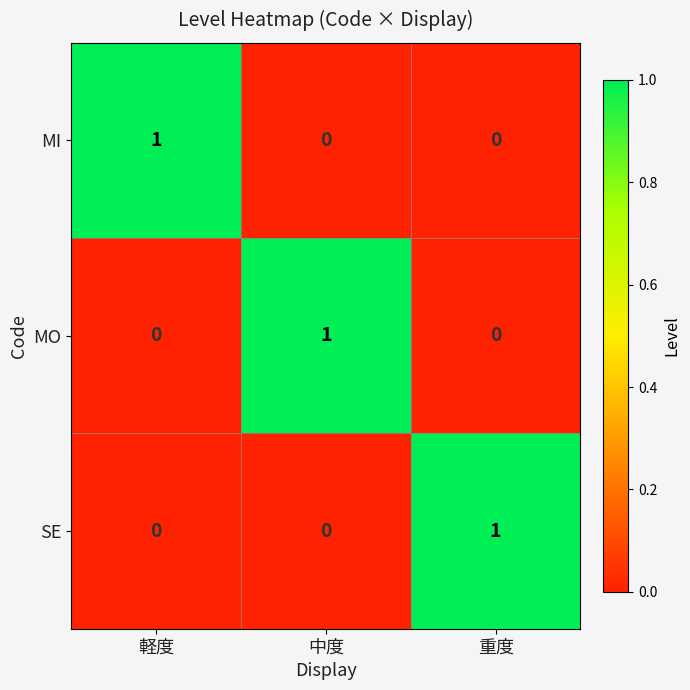

The value of MI at 重度 is 0. True or false?

True